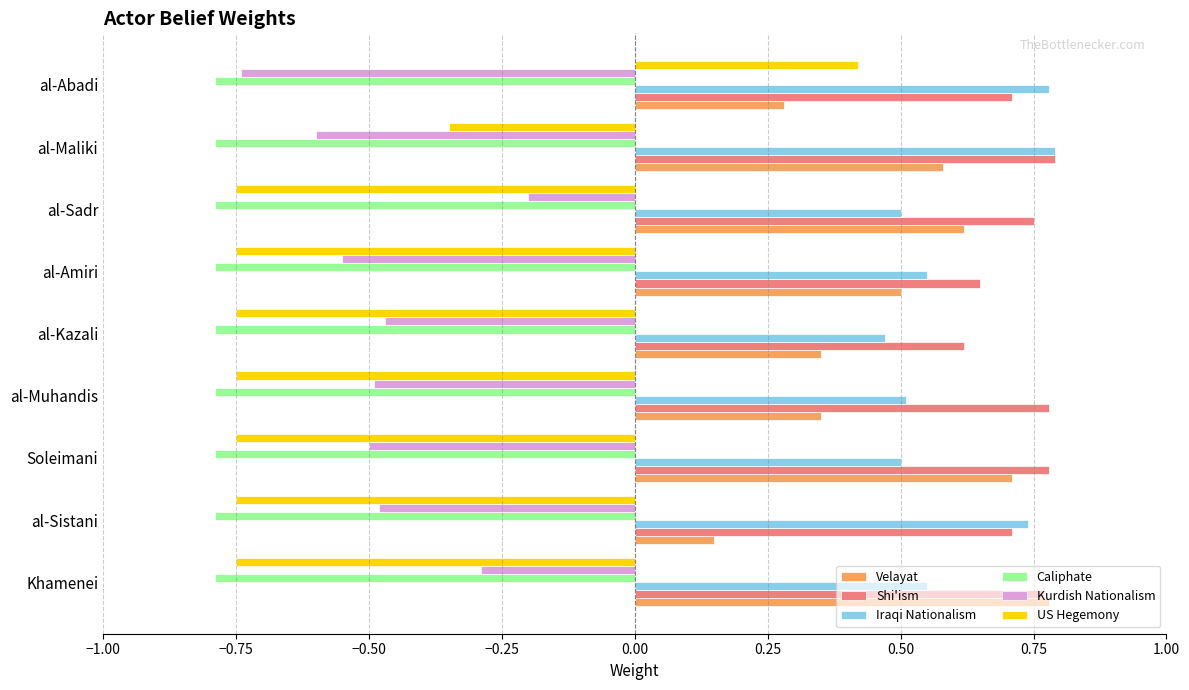

Which category has the highest value in the Kurdish Nationalism series?

al-Sadr